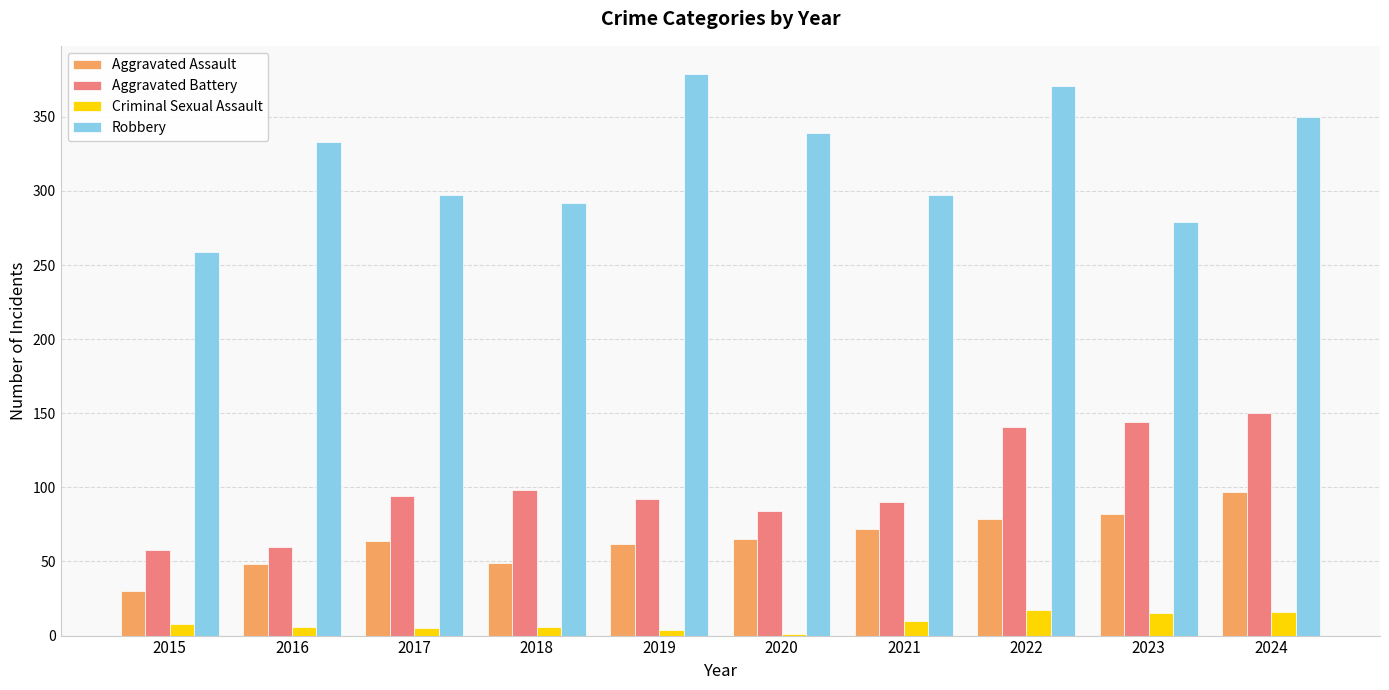

What is the total value across all series at 2015?

355